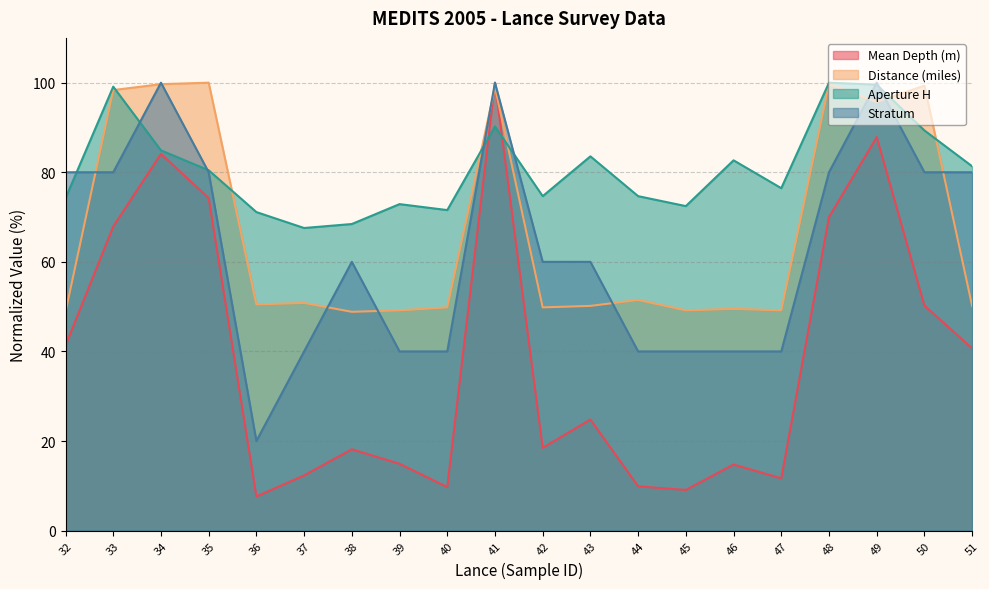

How many interior local peaks does the Stratum series have?

4